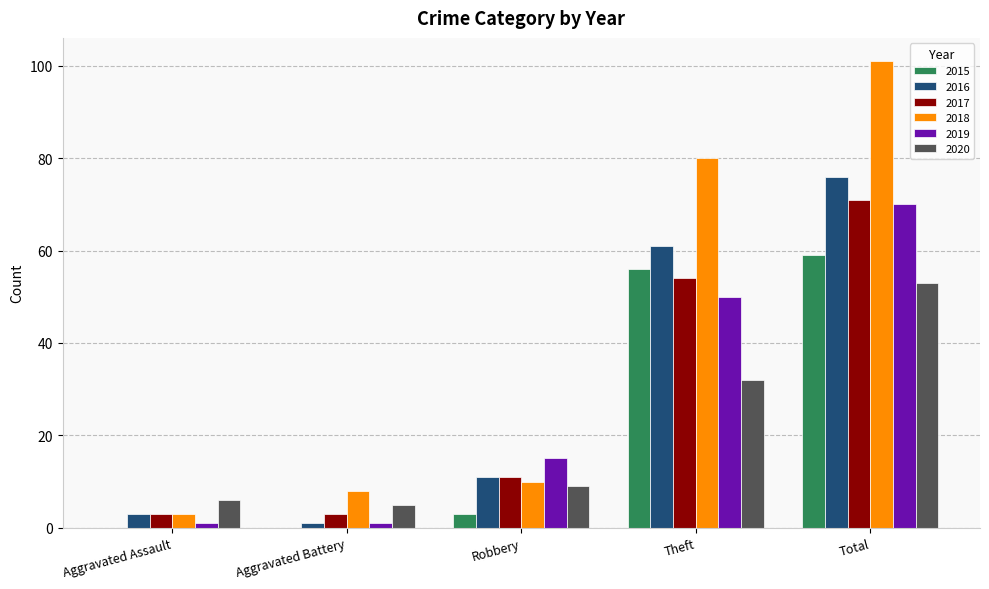

Is the value of 2020 at Total greater than the value of 2019 at Theft?

Yes